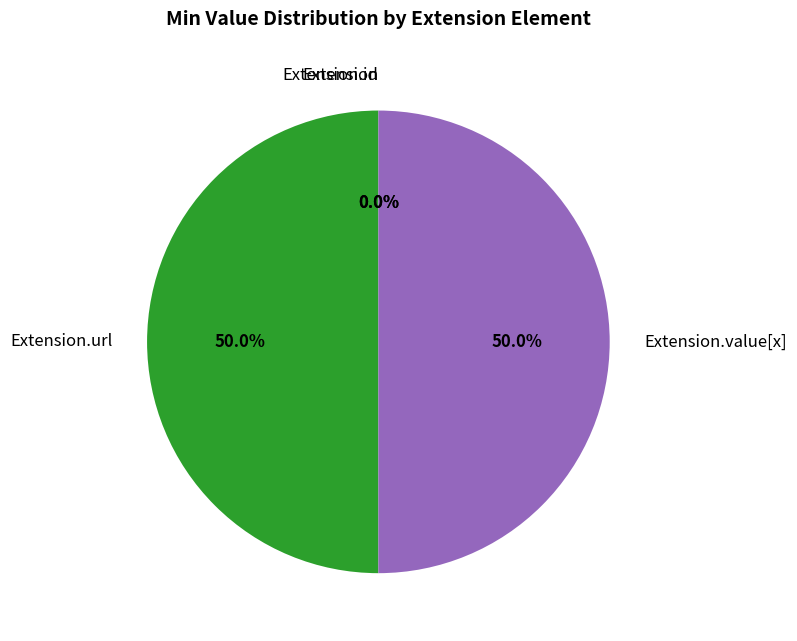

True or false: Extension.url accounts for 50% of the total.

True